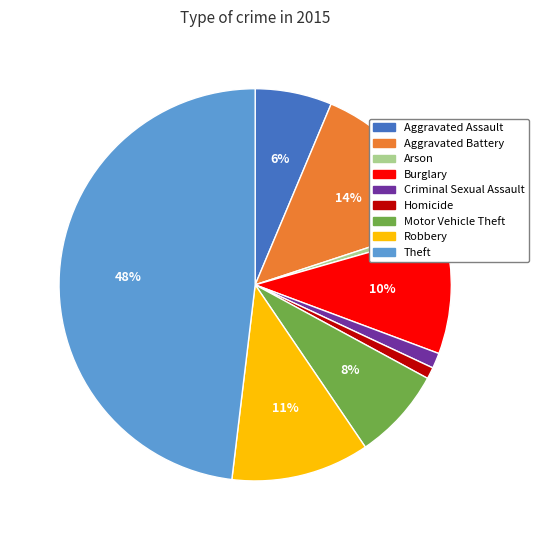

Is it true that Robbery is 3% of the pie?

False